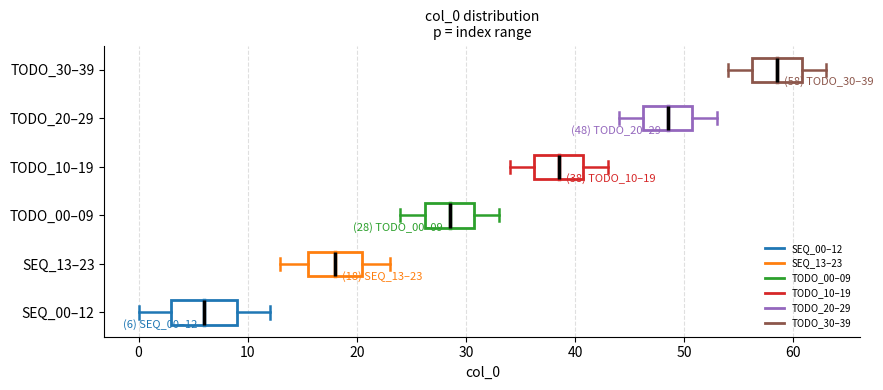

Which box's median line is the furthest to the left?

SEQ_00–12